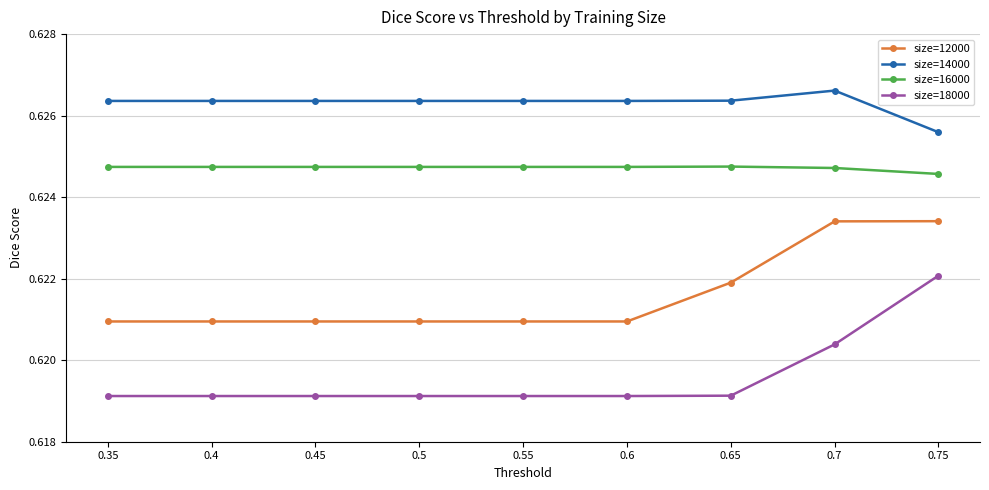

Does the chart have visible grid lines?

Yes